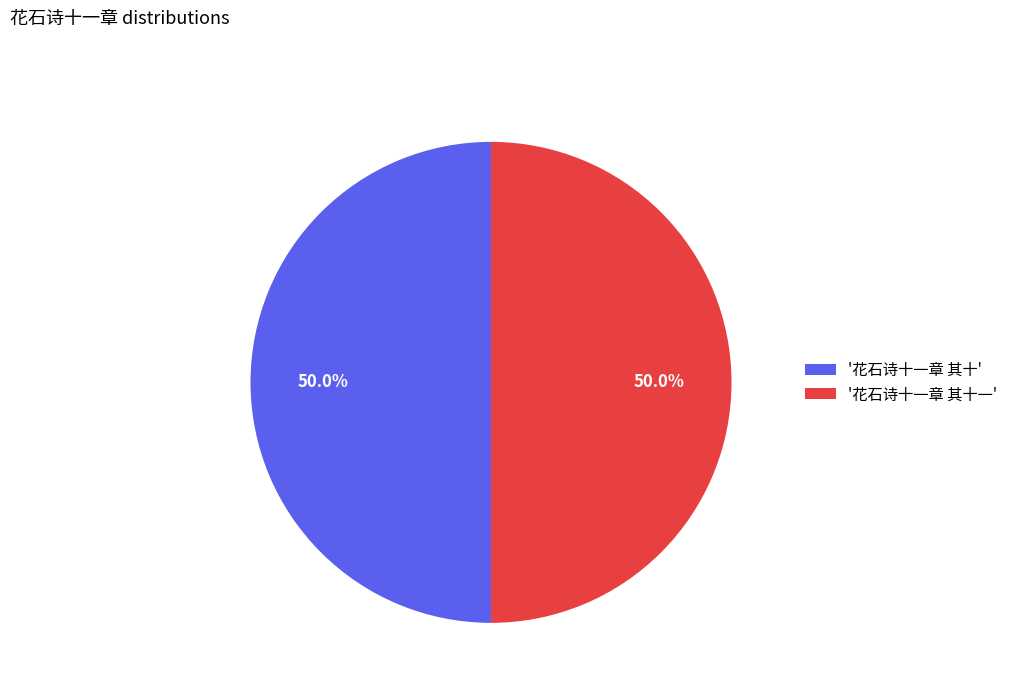

Approximately how many times larger is the value at '花石诗十一章 其十一' compared to '花石诗十一章 其十'?

1.0